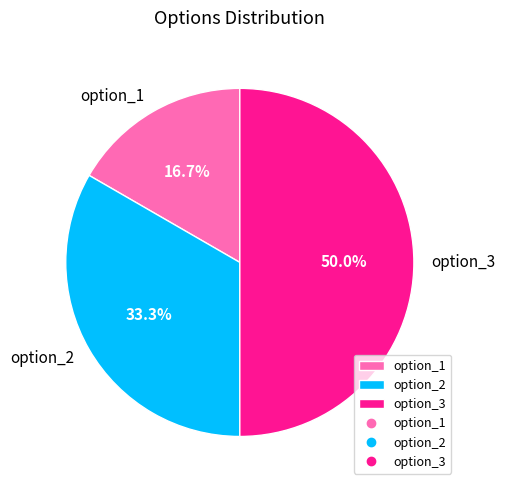

To the nearest percent, what is the difference between the option_1 and option_3 slice percentages?

33%